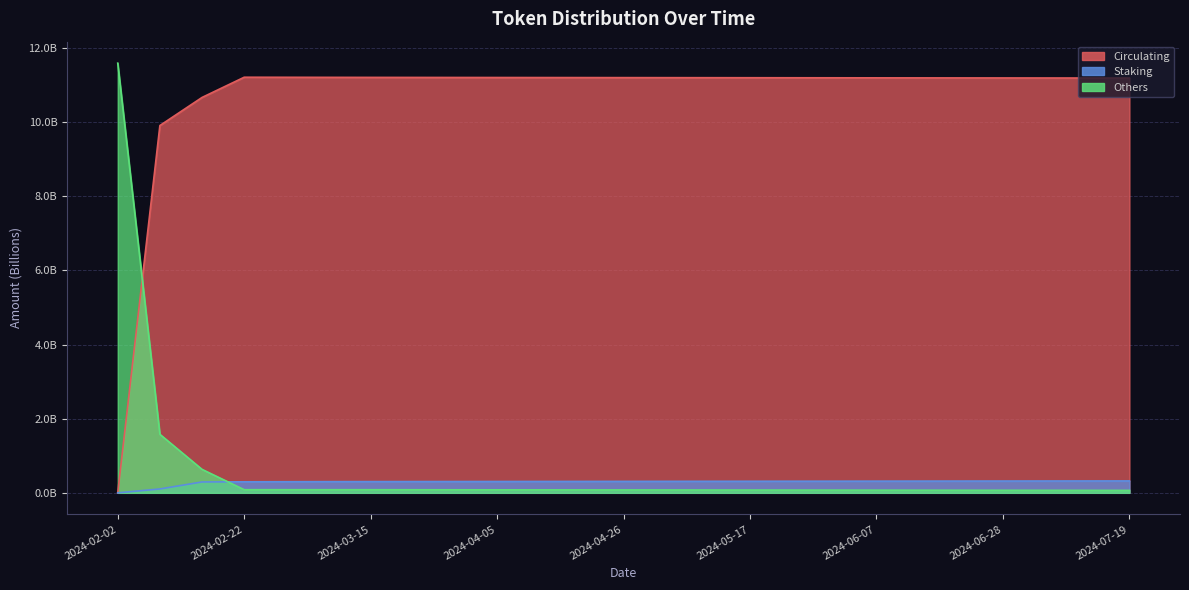

True or false: Circulating and Staking cross at least once.

False